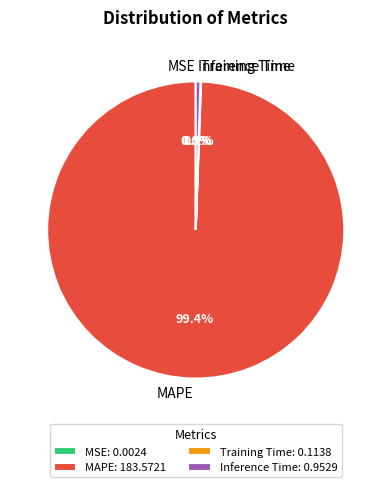

Combined, what portion of the pie is MAPE and Inference Time?

99.9%